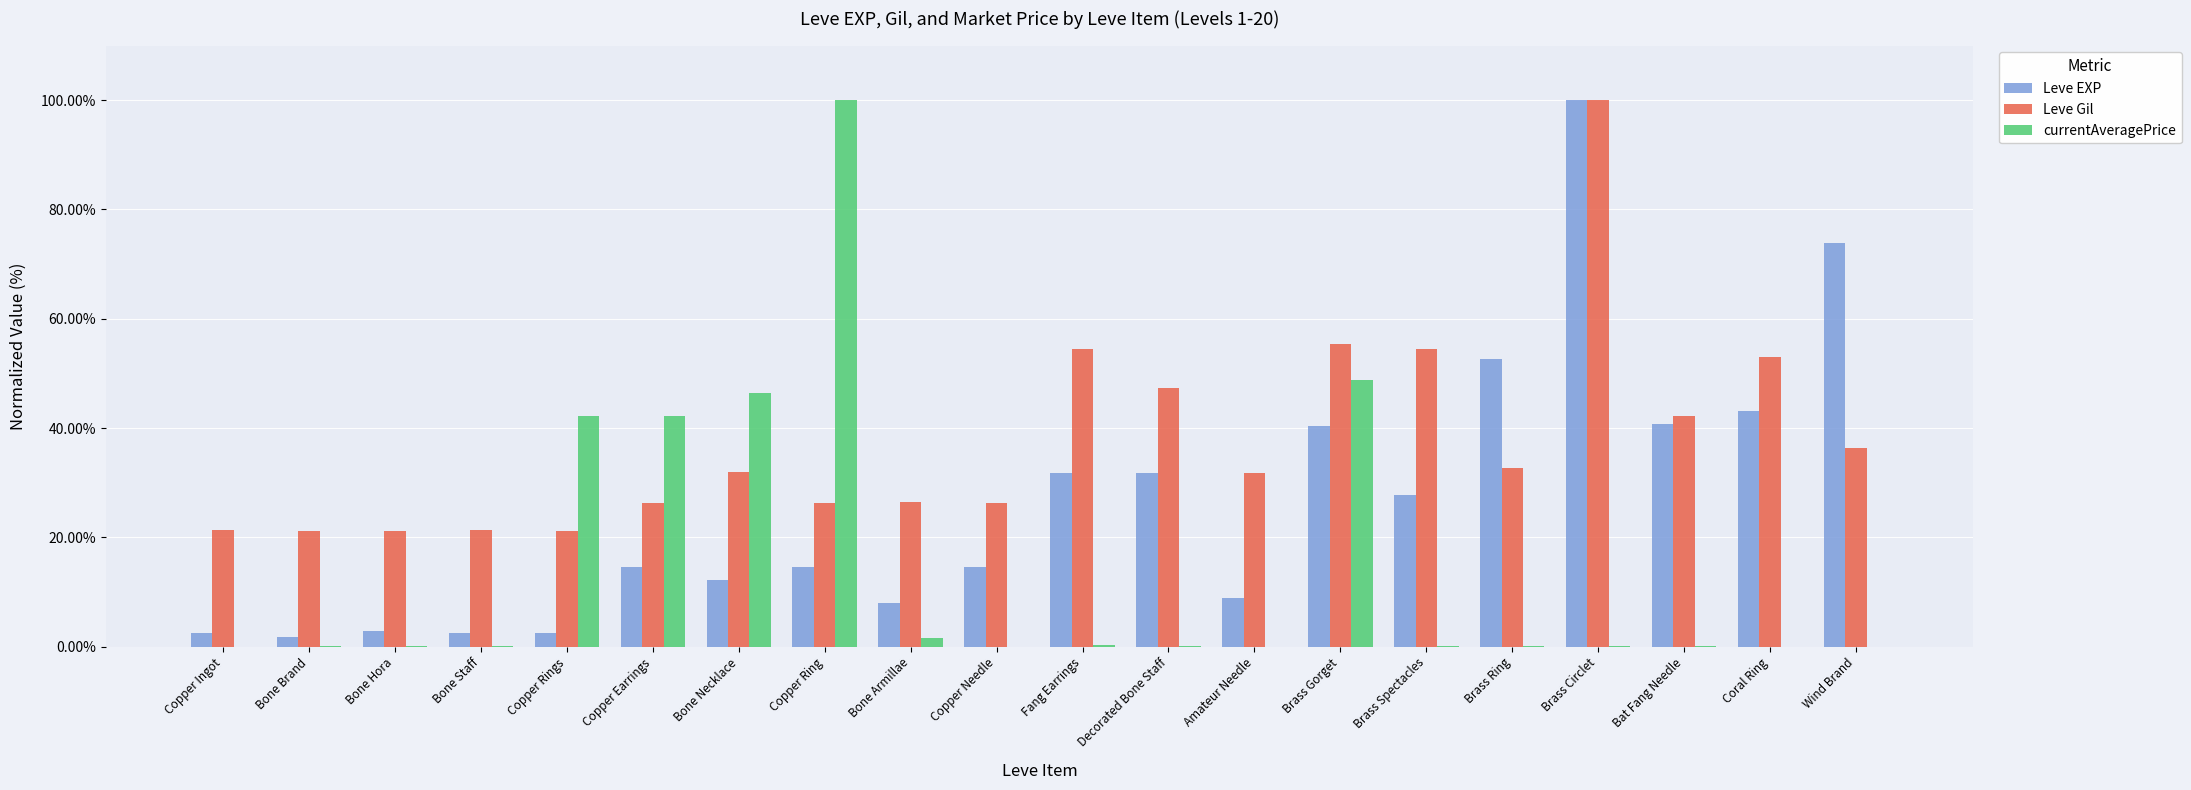

Where does the Leve EXP series first go above 14?

Copper Earrings